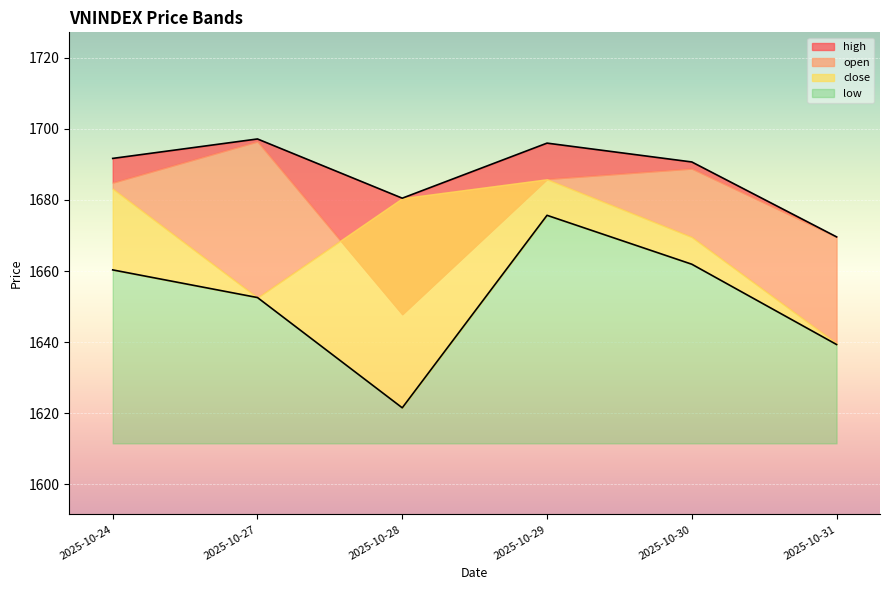

What is the difference between the high values at 2025-10-24 and 2025-10-27?

5.5